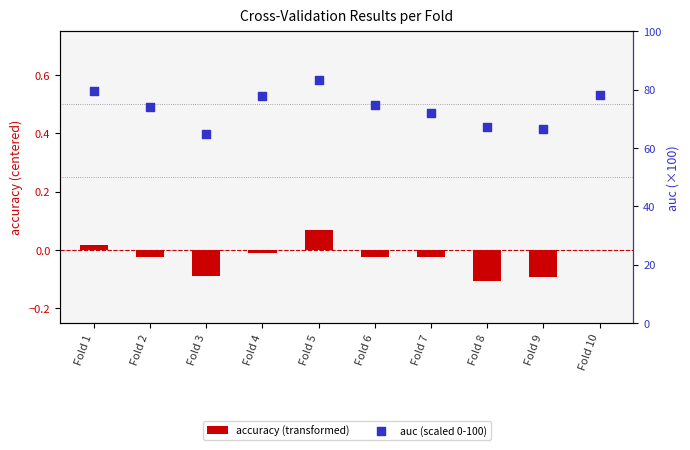

Which series has the largest total across all categories?

auc (scaled 0-100)